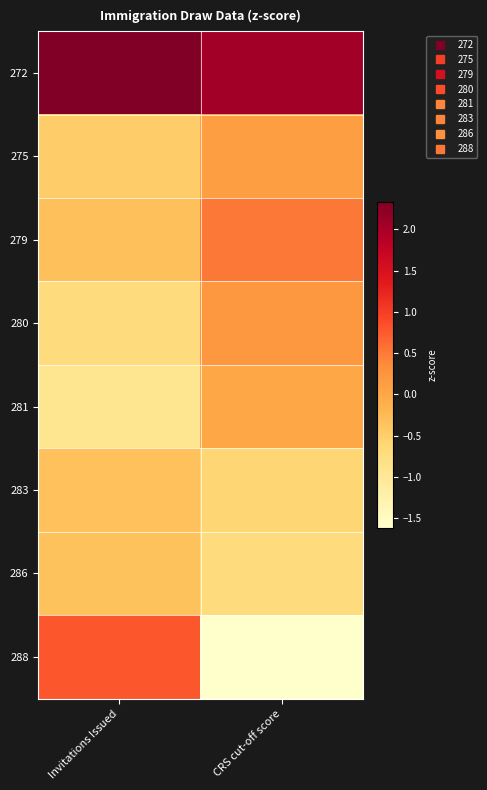

Rank the series at CRS cut-off score from highest to lowest value.

272, 279, 280, 275, 281, 283, 286, 288